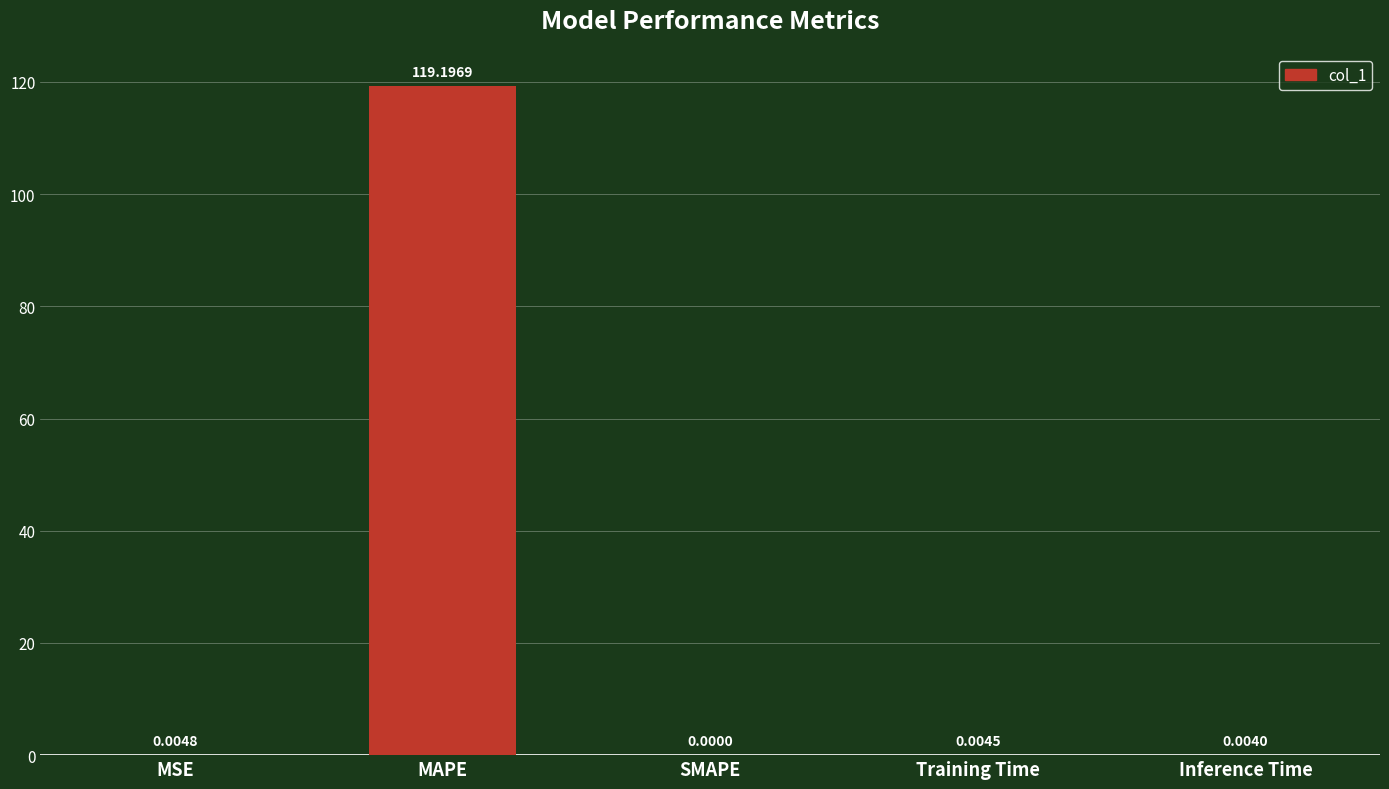

Between SMAPE and MSE, which is larger?

MSE